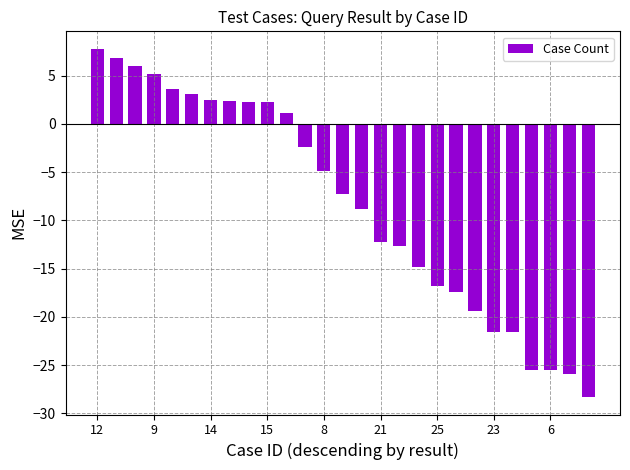

What is the value of the 8th bar from the left?

2.4